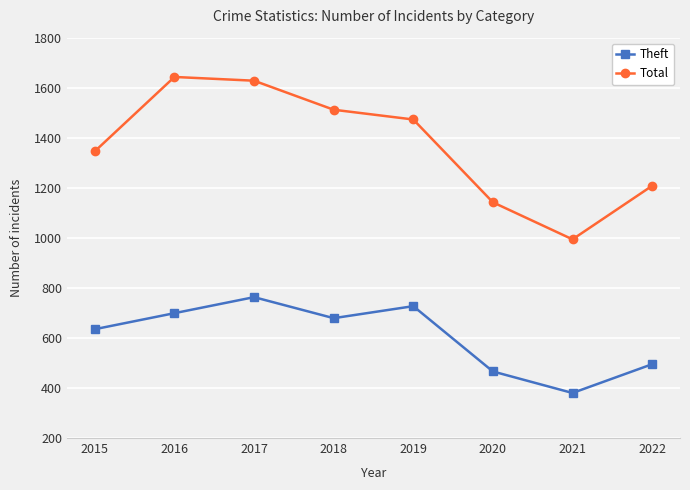

At which category does the chart reach its minimum across all series?

2021